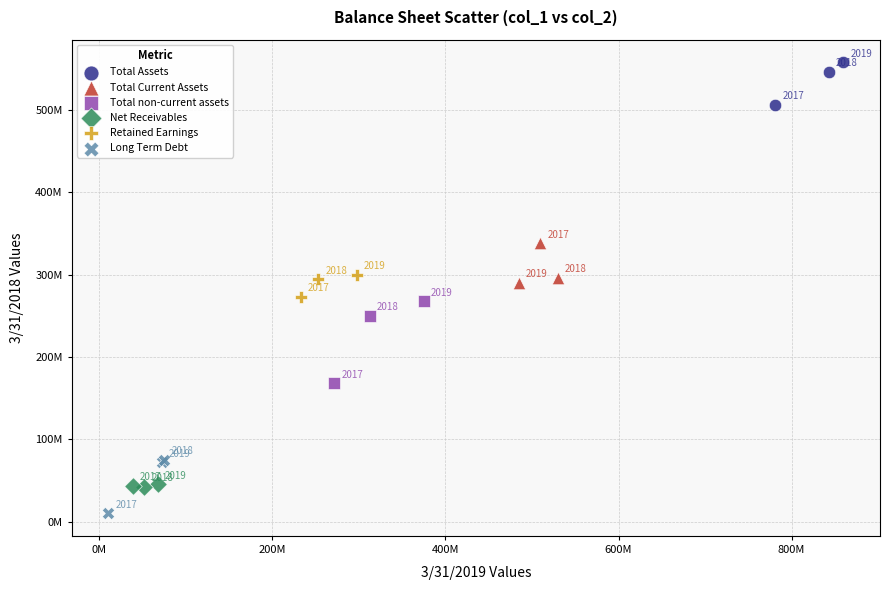

What are all the series names shown in the legend?

Total Assets, Total Current Assets, Total non-current assets, Net Receivables, Retained Earnings, Long Term Debt